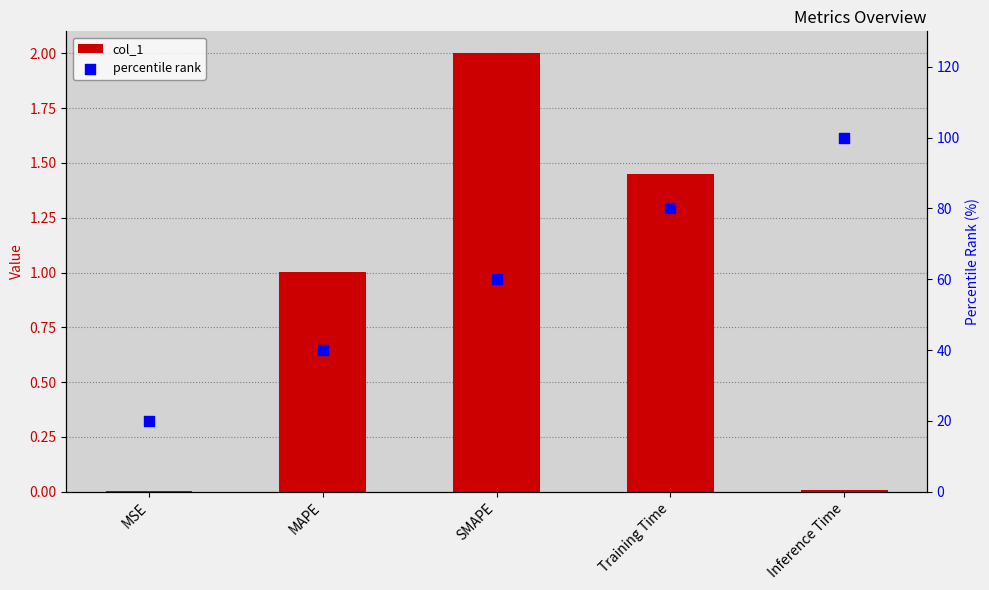

Which series has the largest Y range (max minus min)?

percentile rank